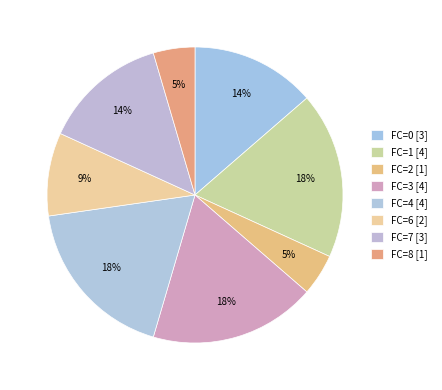

How many segments does this pie chart have?

8